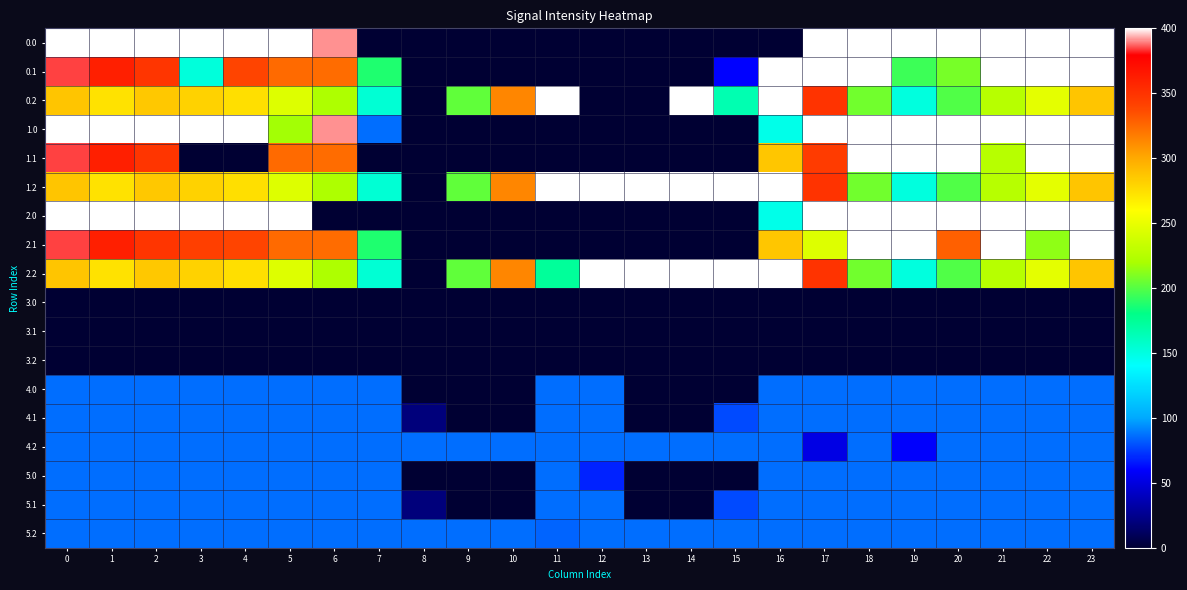

How many data points does each series have?

24